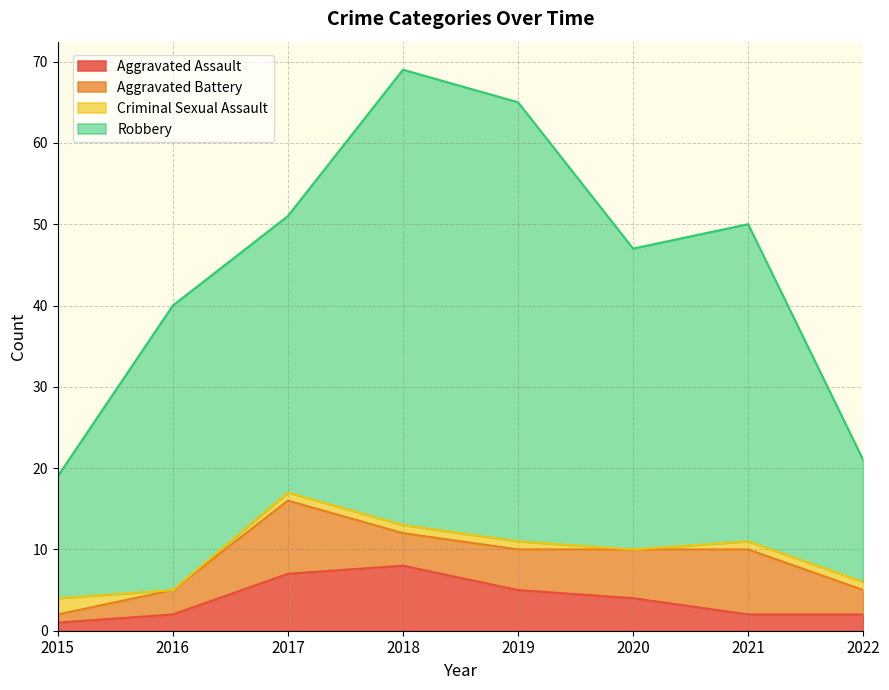

What is the maximum value for Aggravated Assault?

8